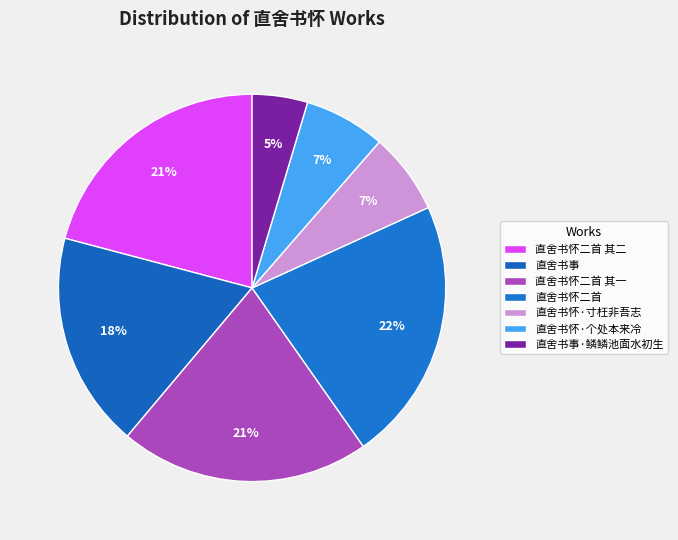

Count the number of slices in the pie.

7